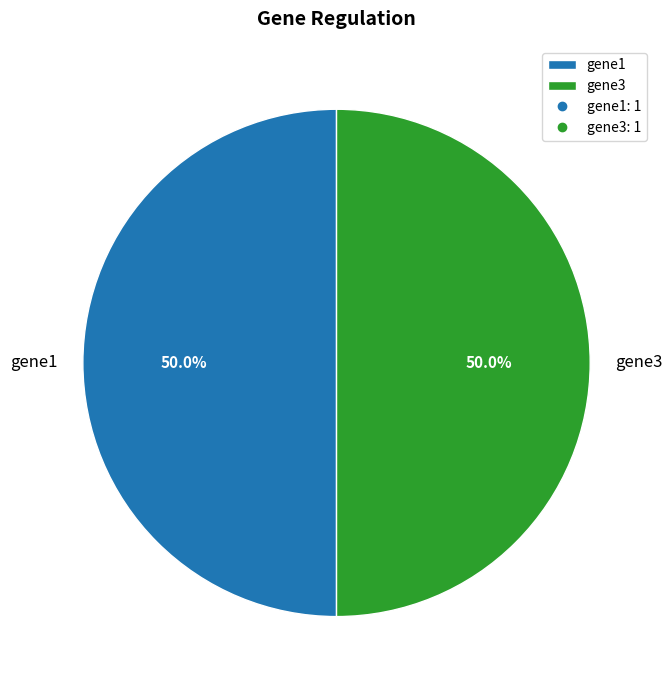

What is the ratio of the value at gene1 to the value at gene3?

1.0